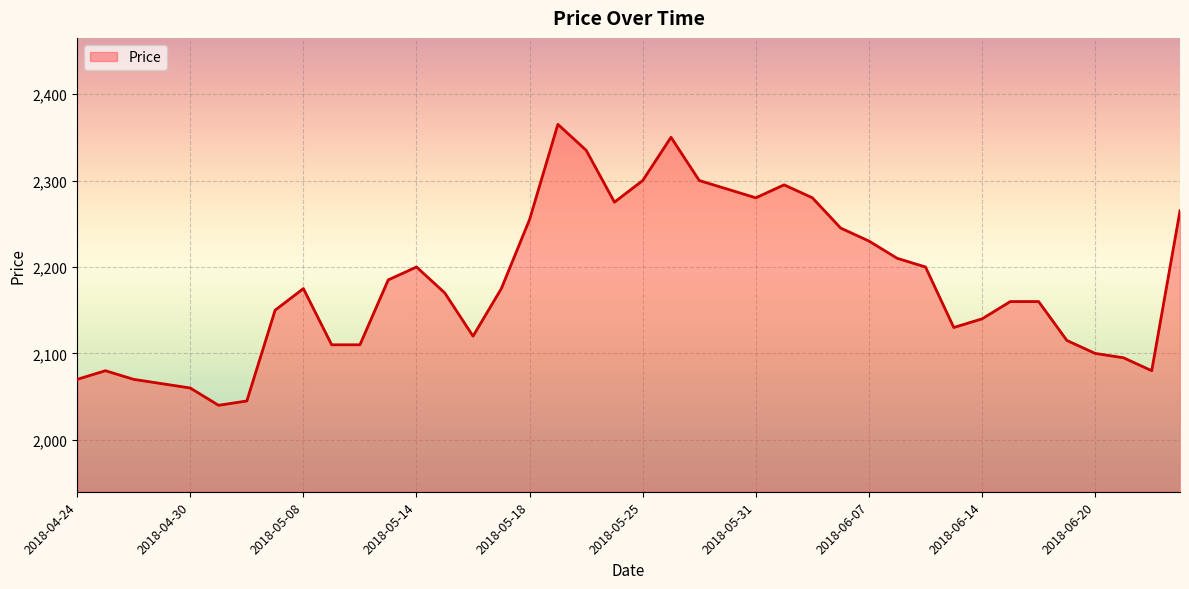

What is the minimum value shown in the chart?

2040